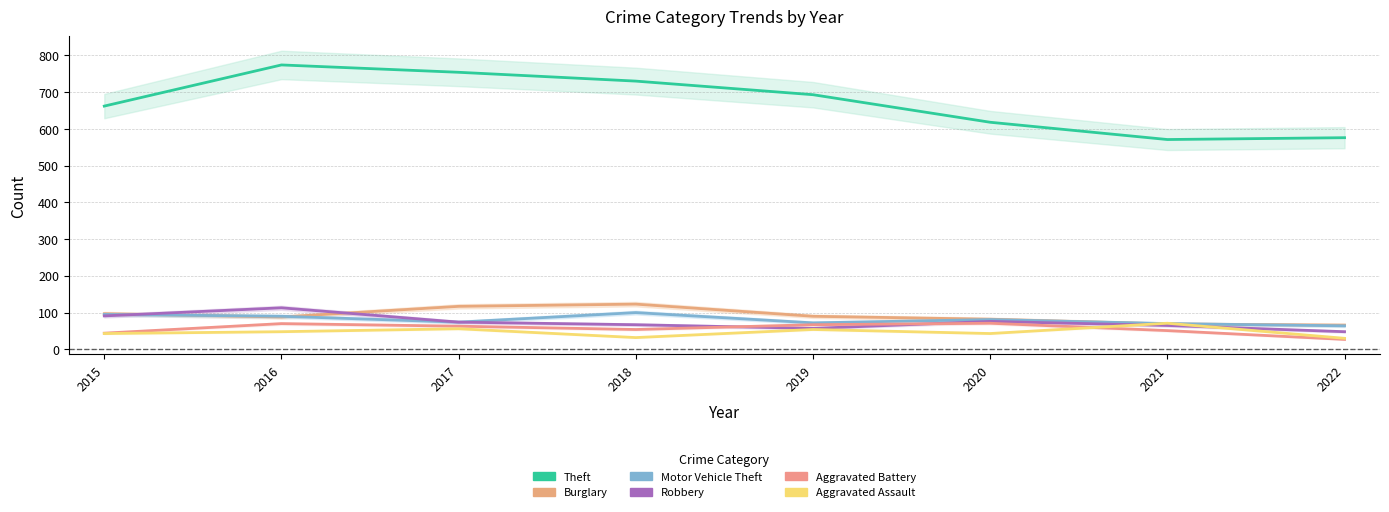

Which series has the largest total across all categories?

Theft